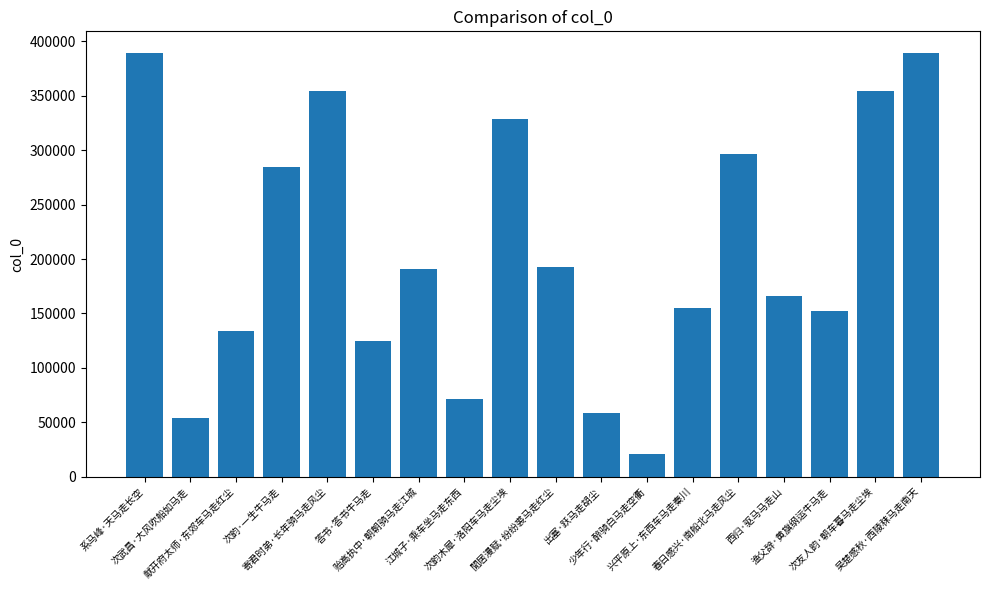

What is the greatest value displayed?

389741